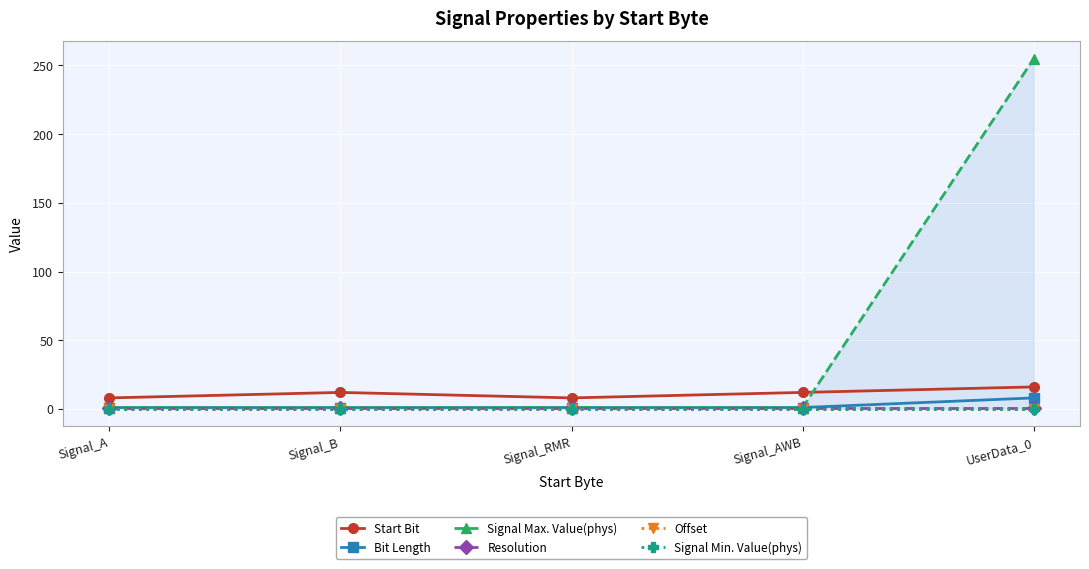

Between Signal_A and Signal_RMR, which is larger?

Signal_A